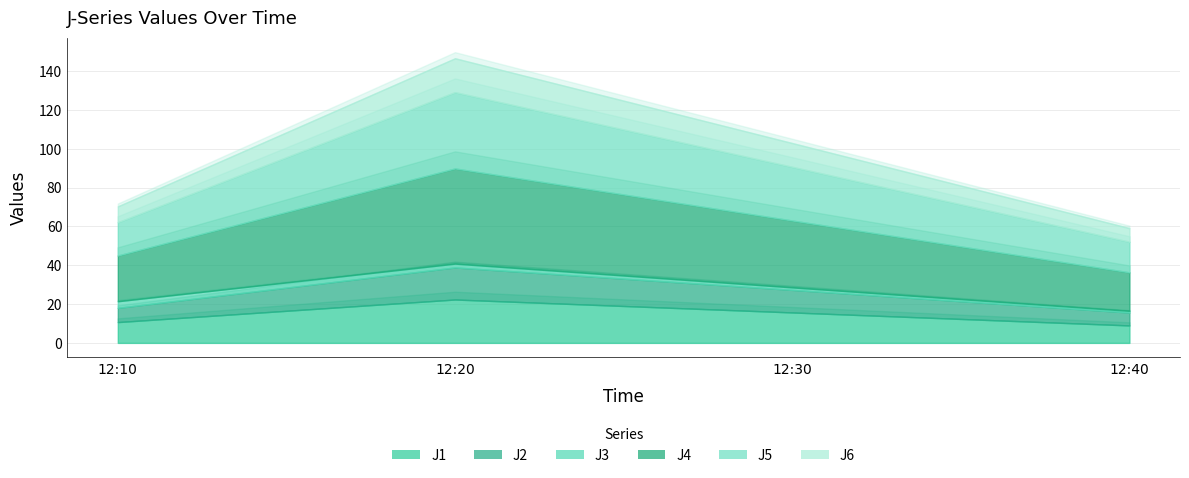

What is the sum of all J1 values?

57.8